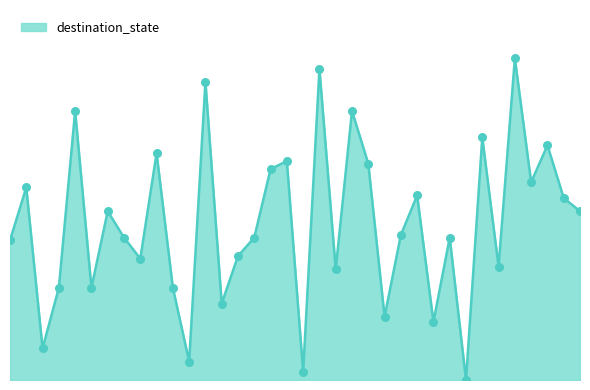

Does the chart have visible grid lines?

No